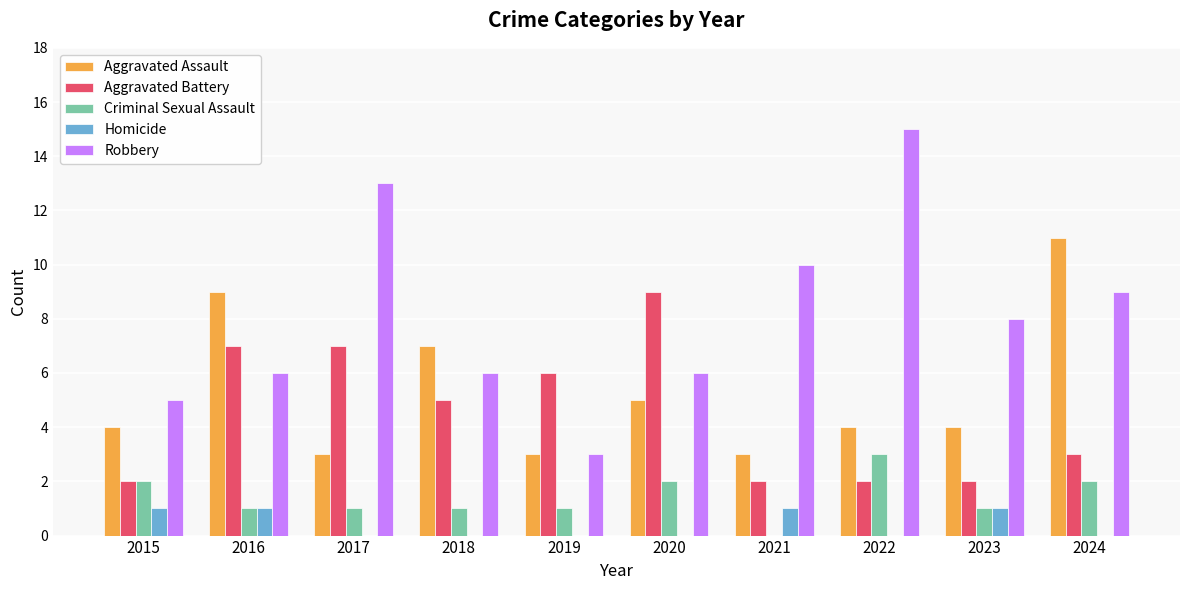

What is the sum of the Criminal Sexual Assault values at 2017 and 2015?

3